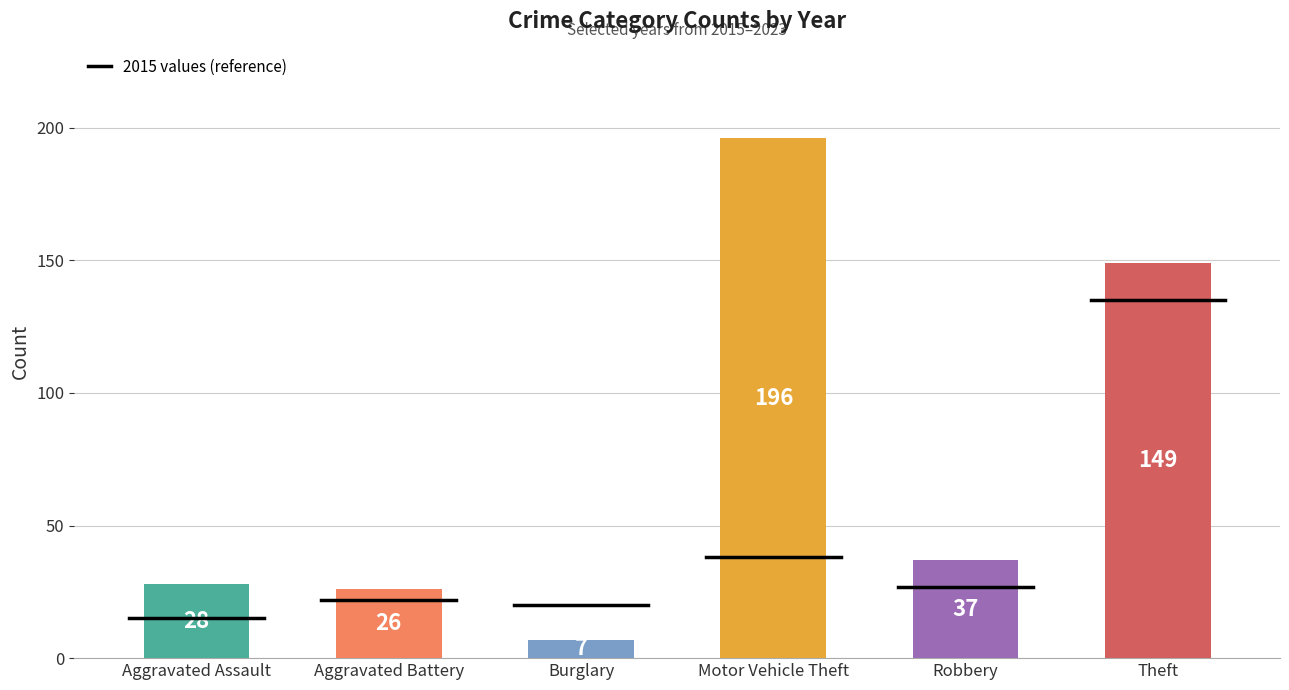

At which category does the chart reach its minimum across all series?

Burglary